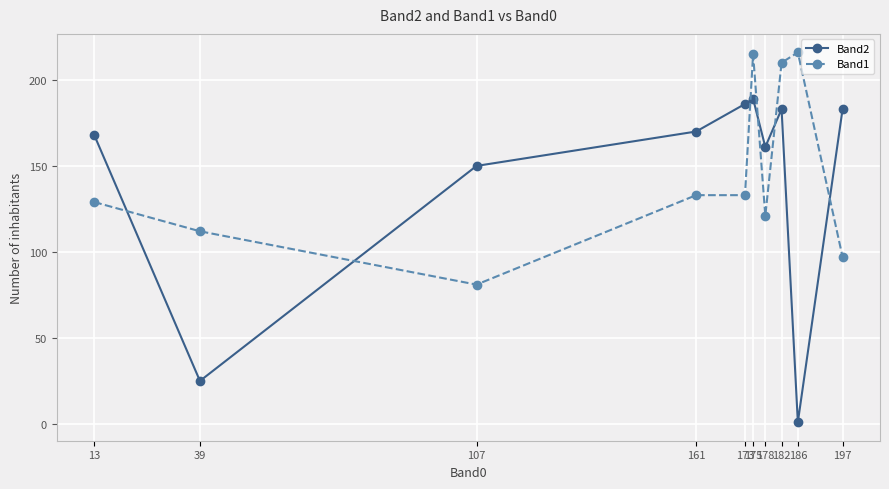

What are all the series names shown in the legend?

Band2, Band1